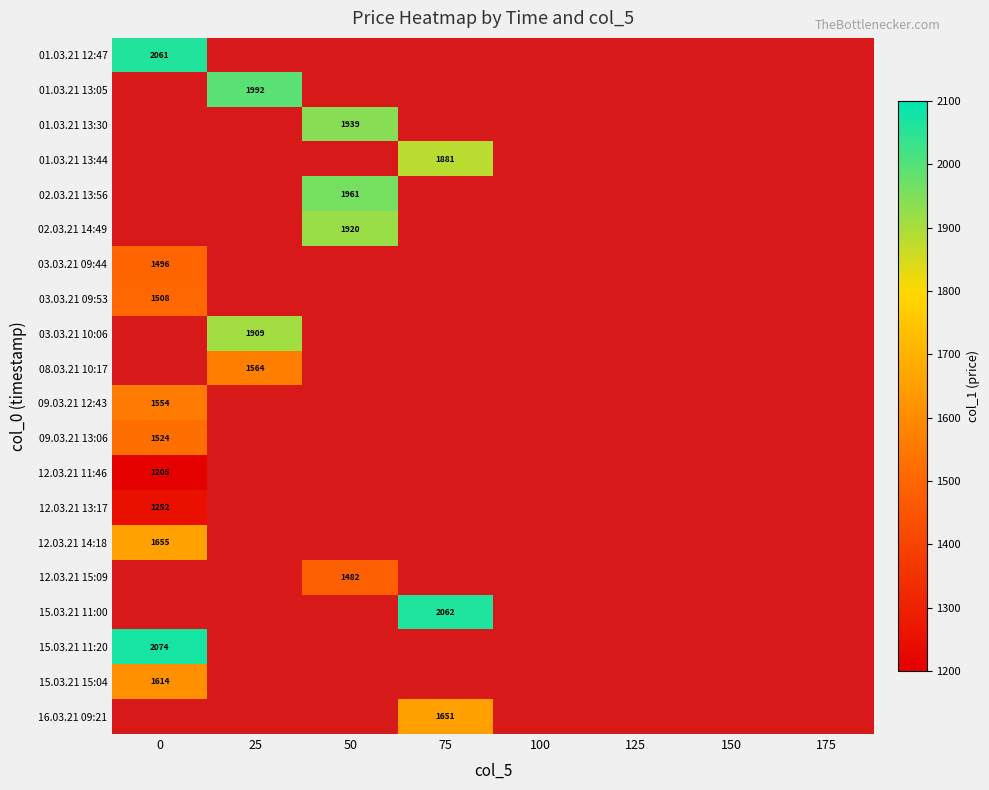

The value of 12.03.21 11:46 at 0 is 1869.9. True or false?

False